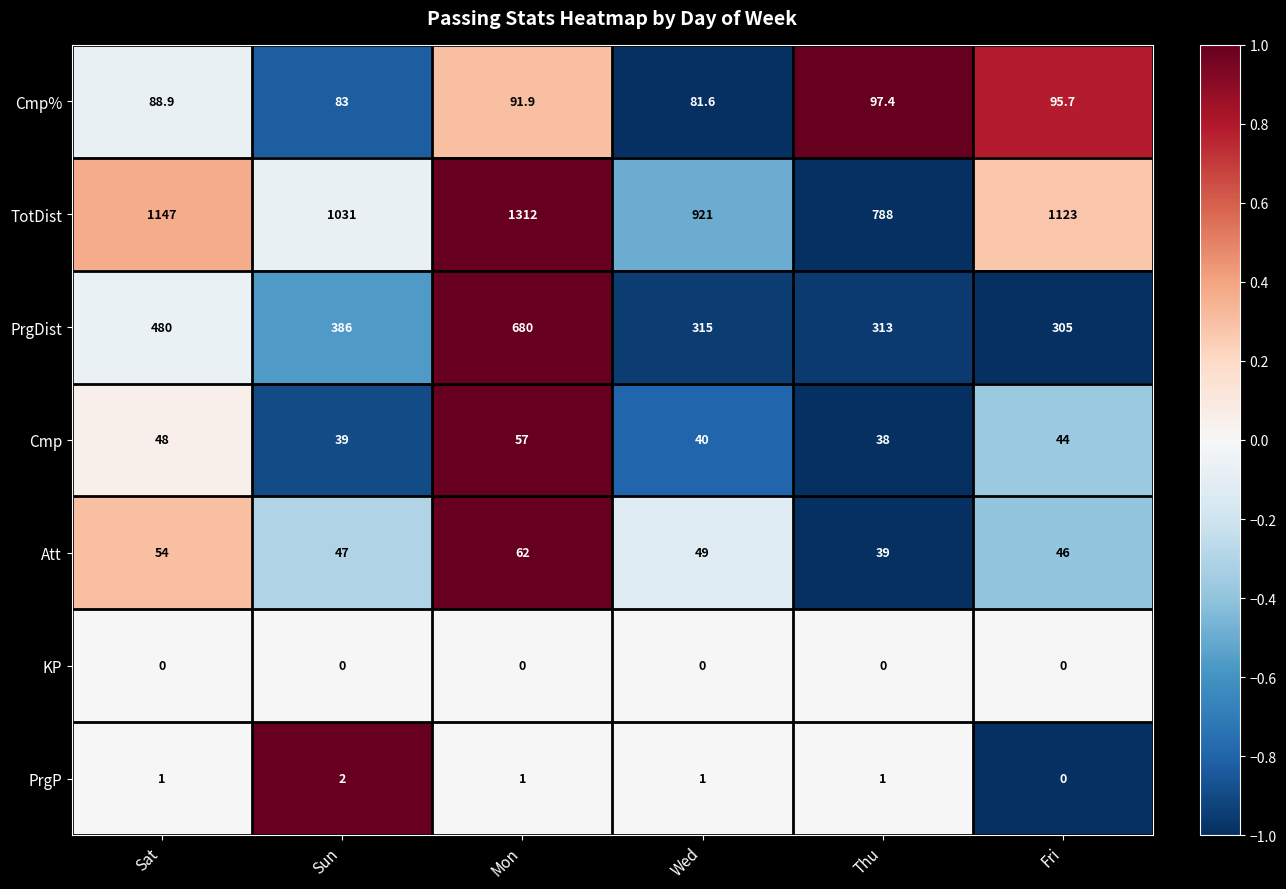

List the series in order of their peak value, highest first.

TotDist, PrgDist, Cmp%, Att, Cmp, PrgP, KP